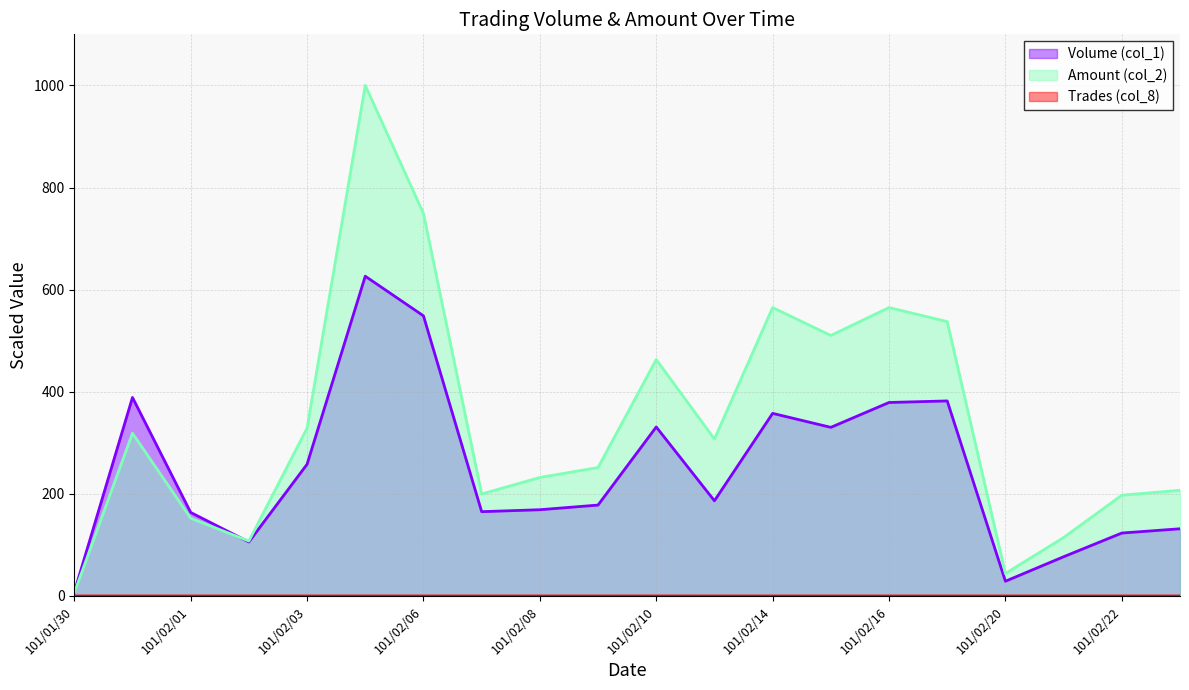

What is the maximum value shown in the chart?

1000.0